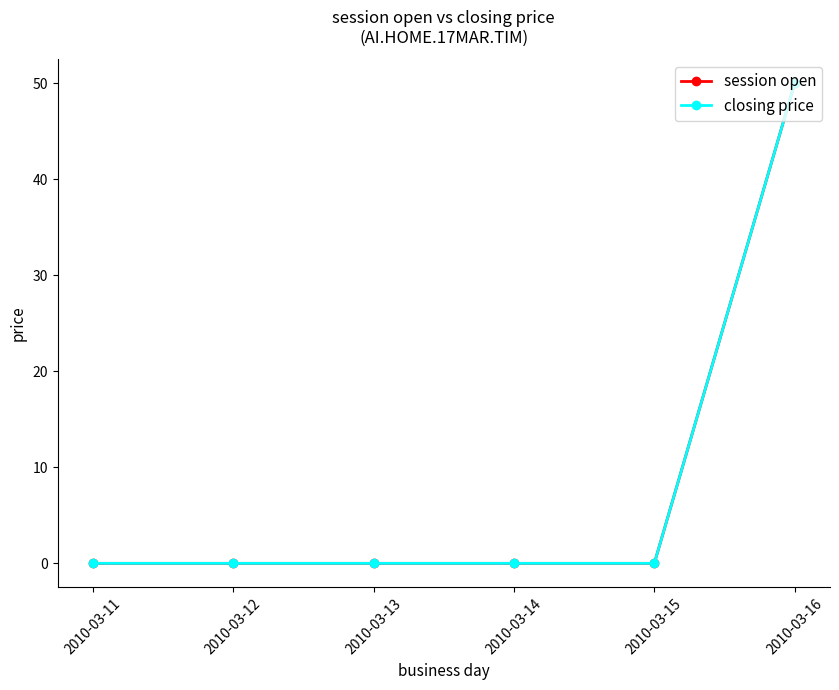

Is this an area chart (filled region under the line)?

No